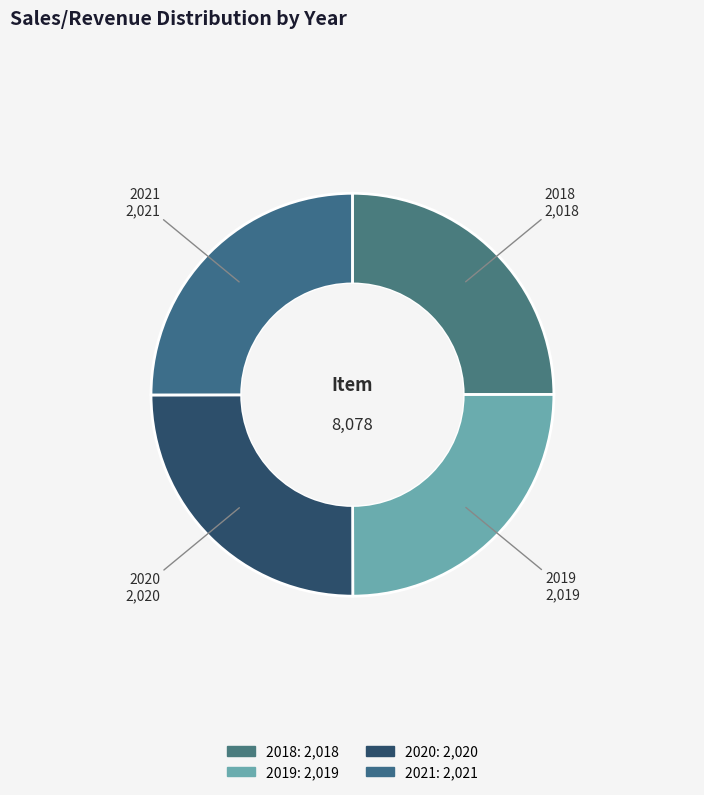

True or false: 2020 accounts for 30% of the total.

False